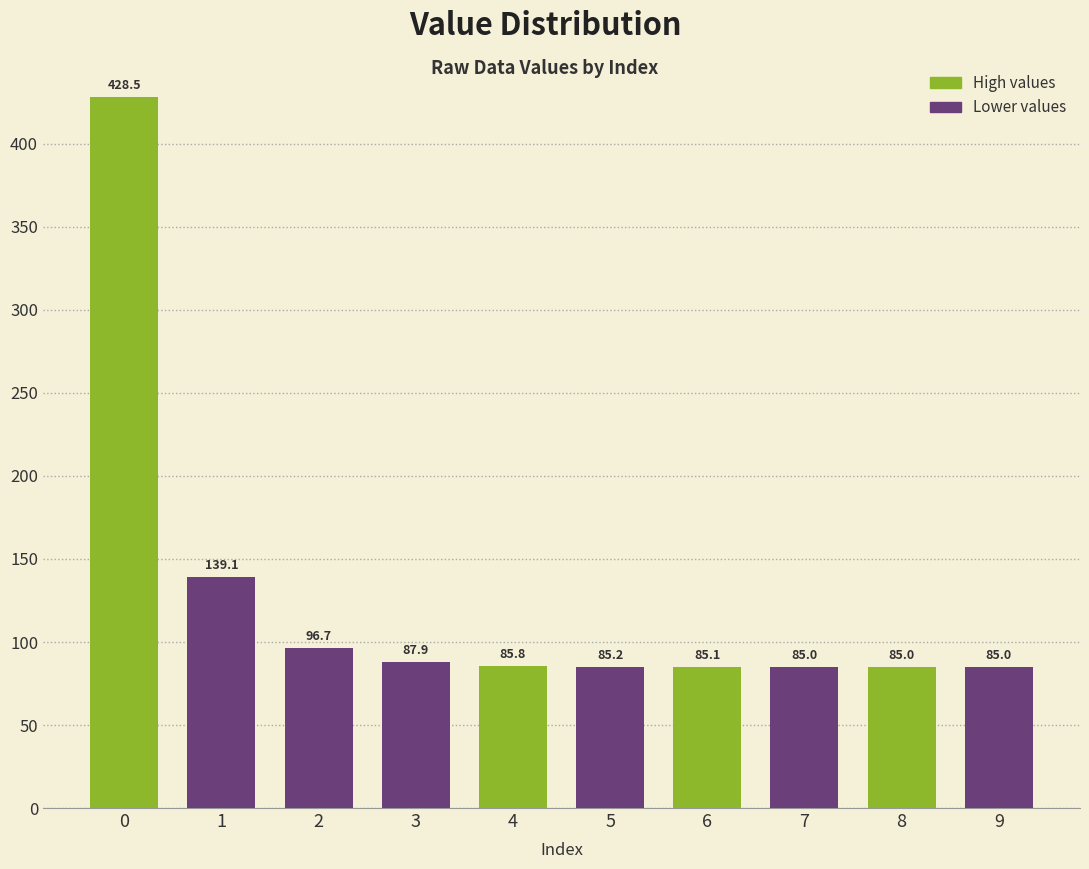

How many bars are there in total?

10